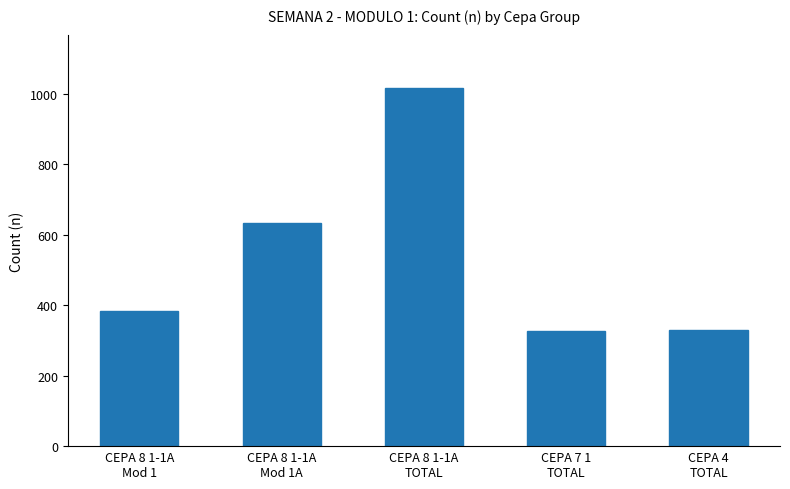

What is the value of the 3rd bar from the left?

1015